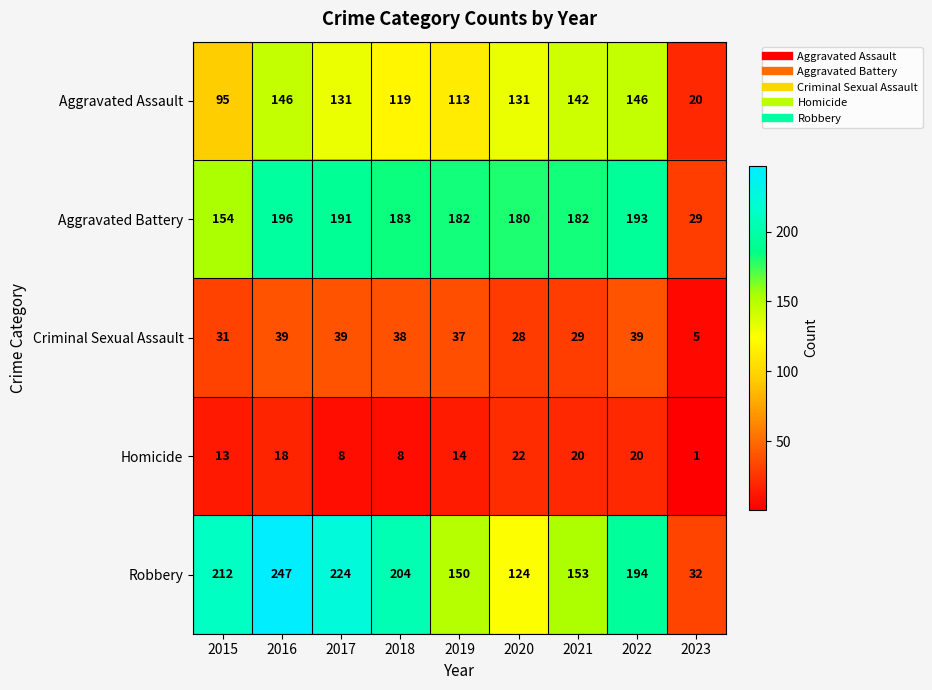

Is it true that Criminal Sexual Assault equals 38 at 2018?

True